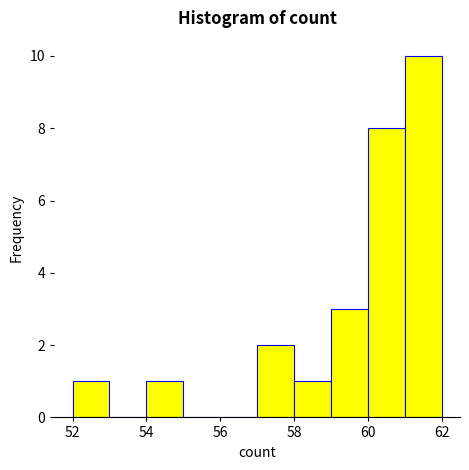

Reading left to right, transcribe this chart: for each bar, give the range it covers on the x-axis and its height. The values are not printed on the chart, so give them approximately, as read against the axis.

52 to 53: 1
53 to 54: 0
54 to 55: 1
55 to 56: 0
56 to 57: 0
57 to 58: 2
58 to 59: 1
59 to 60: 3
60 to 61: 8
61 to 62: 10